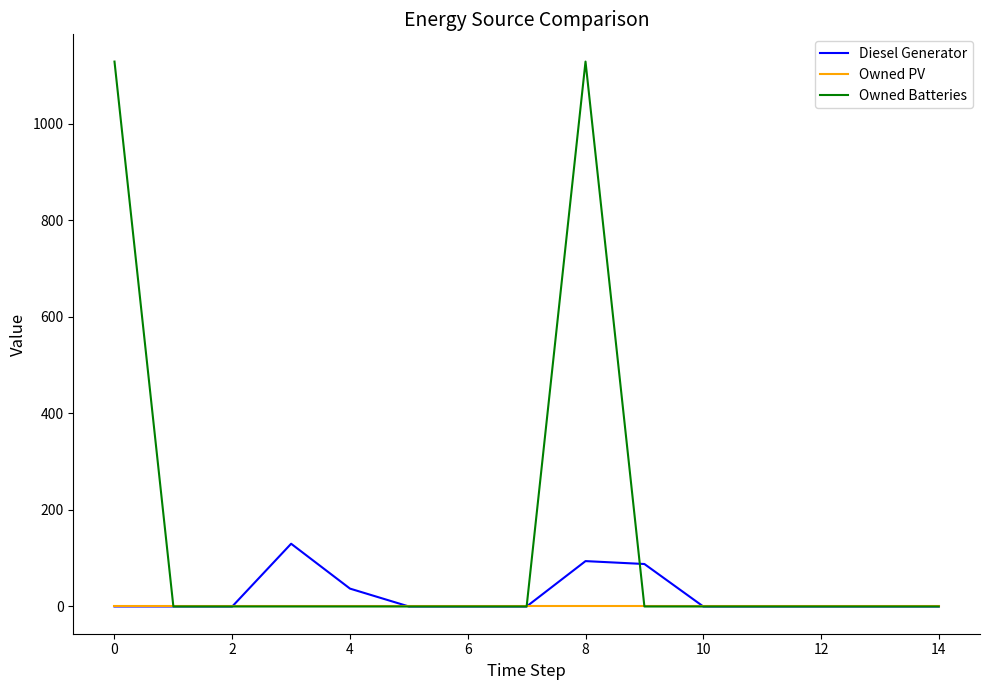

Which series has the largest range (max minus min)?

Owned Batteries